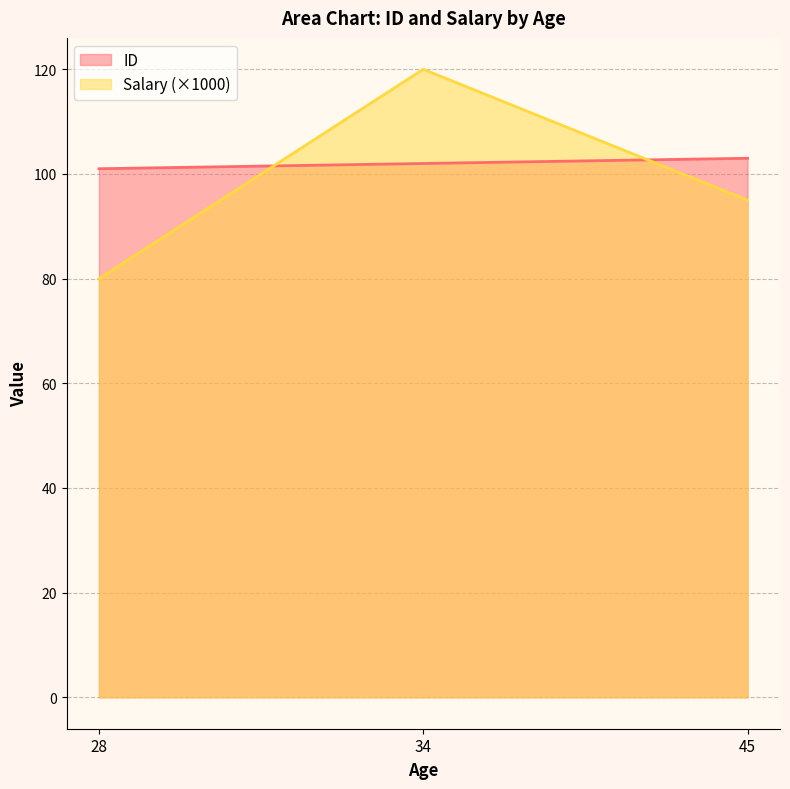

What value does the Salary series have at 45?

95